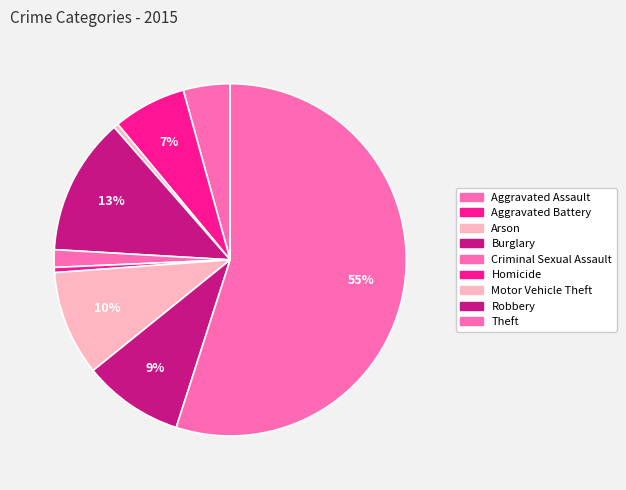

What percentage is the Aggravated Assault slice, to the nearest percent?

4%